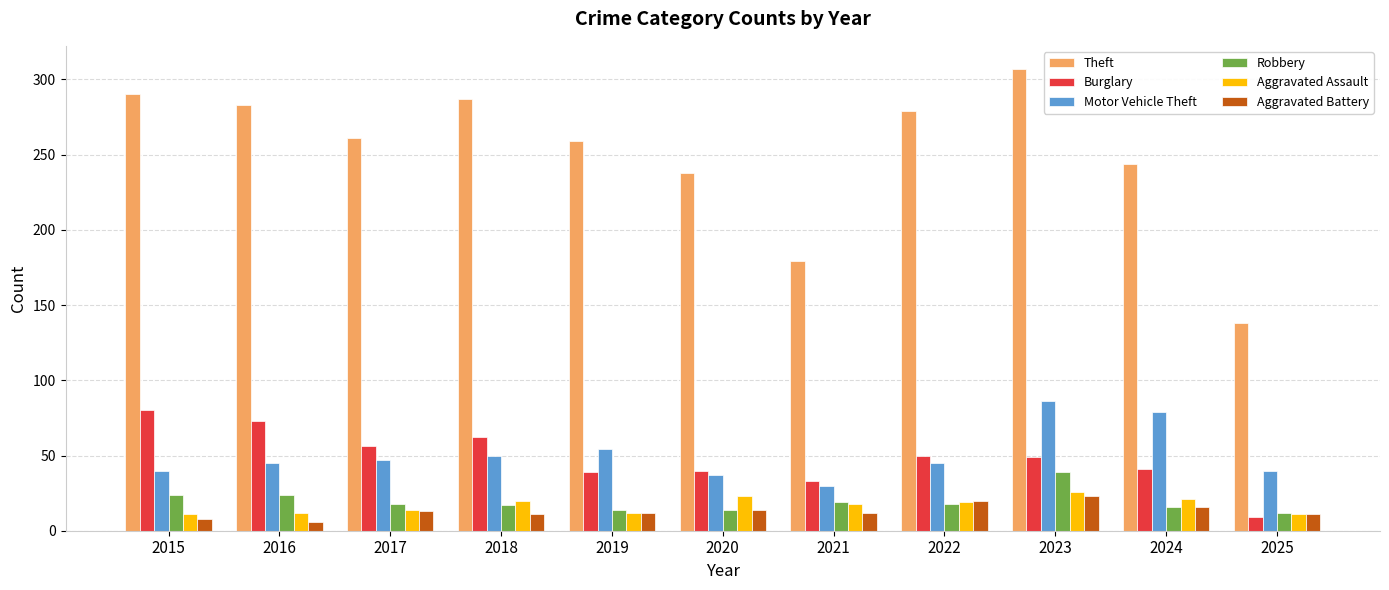

Rank the series by their maximum value, from lowest to highest.

Aggravated Battery, Aggravated Assault, Robbery, Burglary, Motor Vehicle Theft, Theft